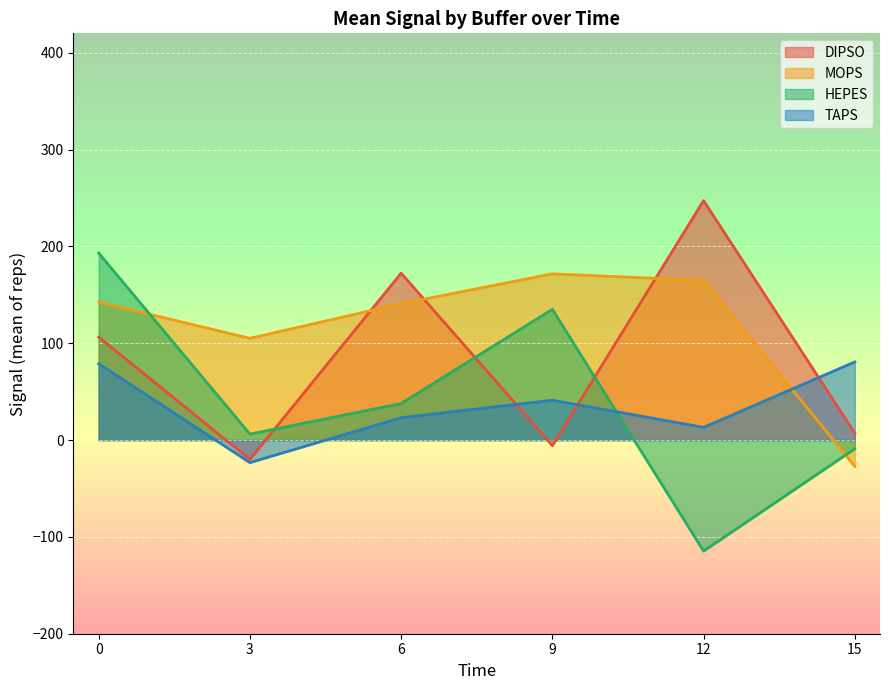

What is the value of the HEPES point at the 5th from the left?

-114.7